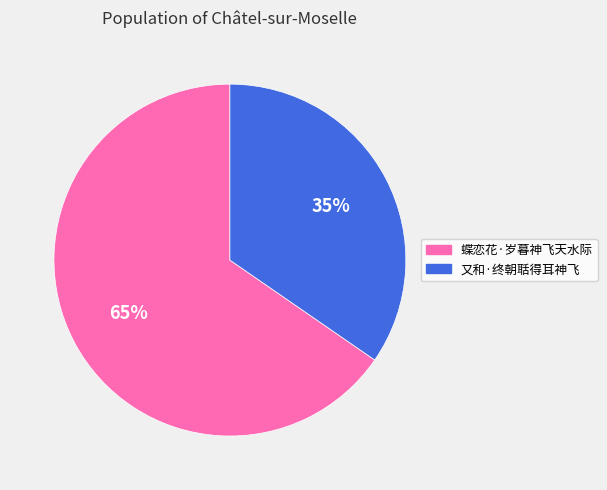

How many slices are in this pie chart?

2